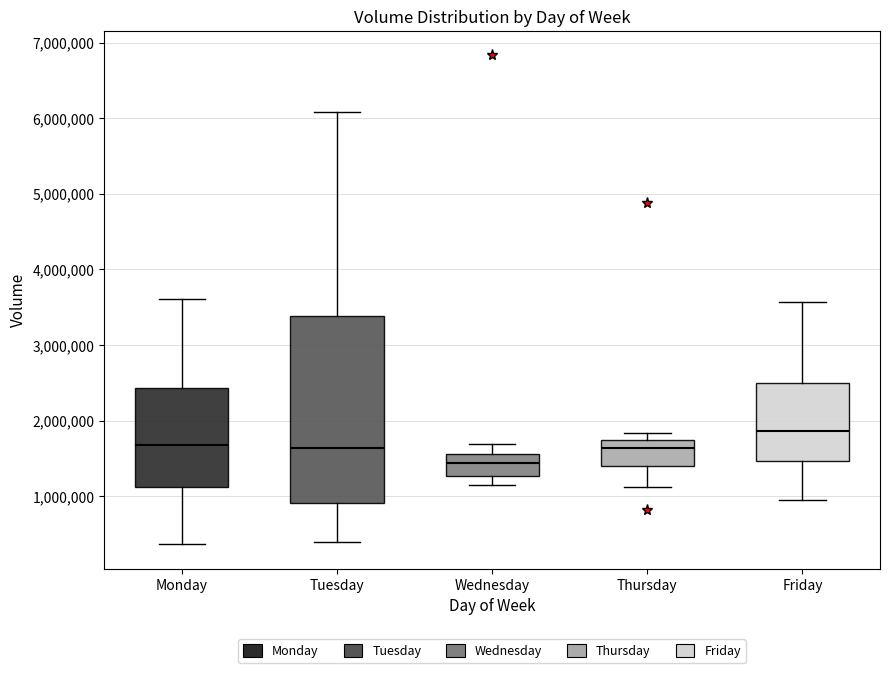

Reading left to right, transcribe this box plot: for each box, give where its median line is, the range the box spans, and where its two whiskers end, as read against the y-axis. The values are not printed on the chart, so give them approximately, as read against the axis.

Monday: median 1700000, box 1100000 to 2400000, whiskers 400000 to 3600000
Tuesday: median 1600000, box 900000 to 3400000, whiskers 400000 to 6100000
Wednesday: median 1400000, box 1300000 to 1600000, whiskers 1100000 to 1700000
Thursday: median 1600000, box 1400000 to 1700000, whiskers 1100000 to 1800000
Friday: median 1900000, box 1500000 to 2500000, whiskers 900000 to 3600000